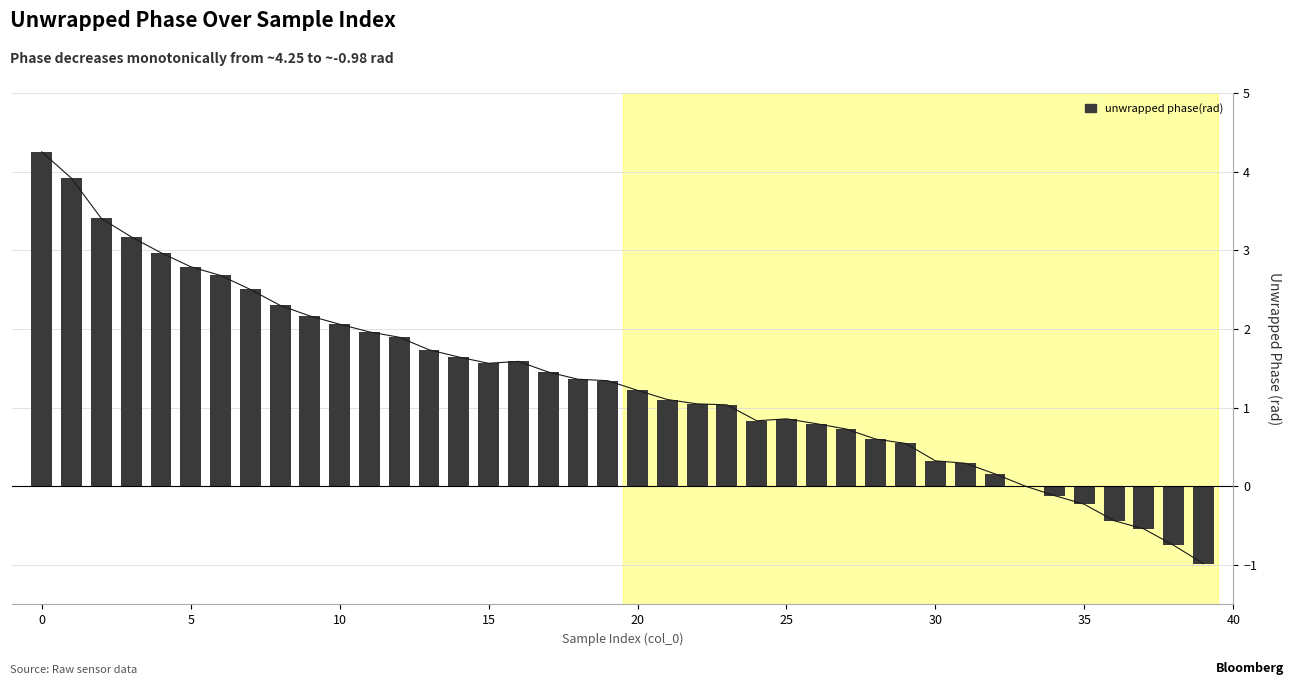

What is the change in value from 0 to 20?

-3.0